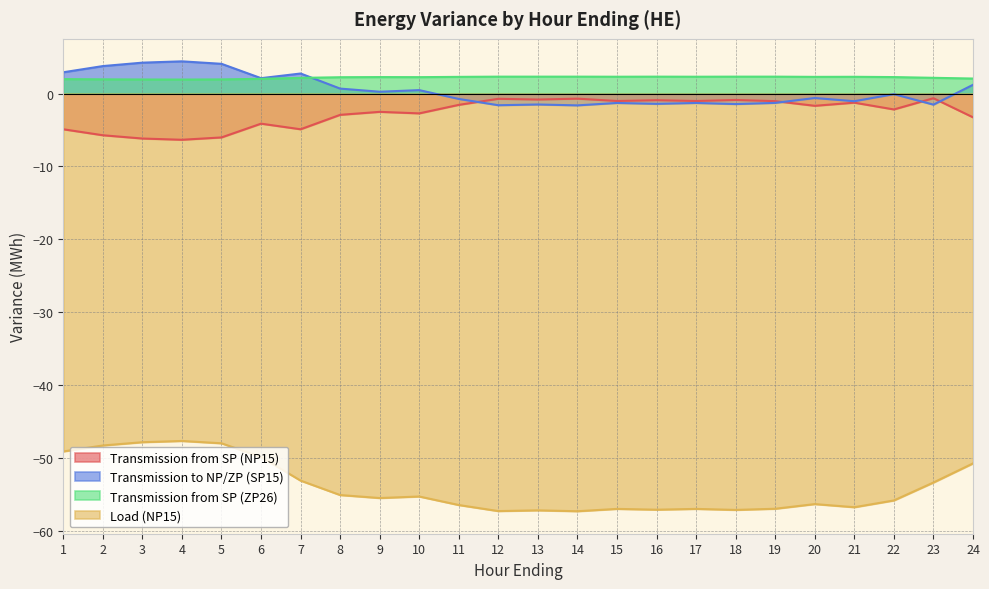

Rank the series by their maximum value, from highest to lowest.

Transmission to NP/ZP (SP15), Transmission from SP (ZP26), Transmission from SP (NP15), Load (NP15)